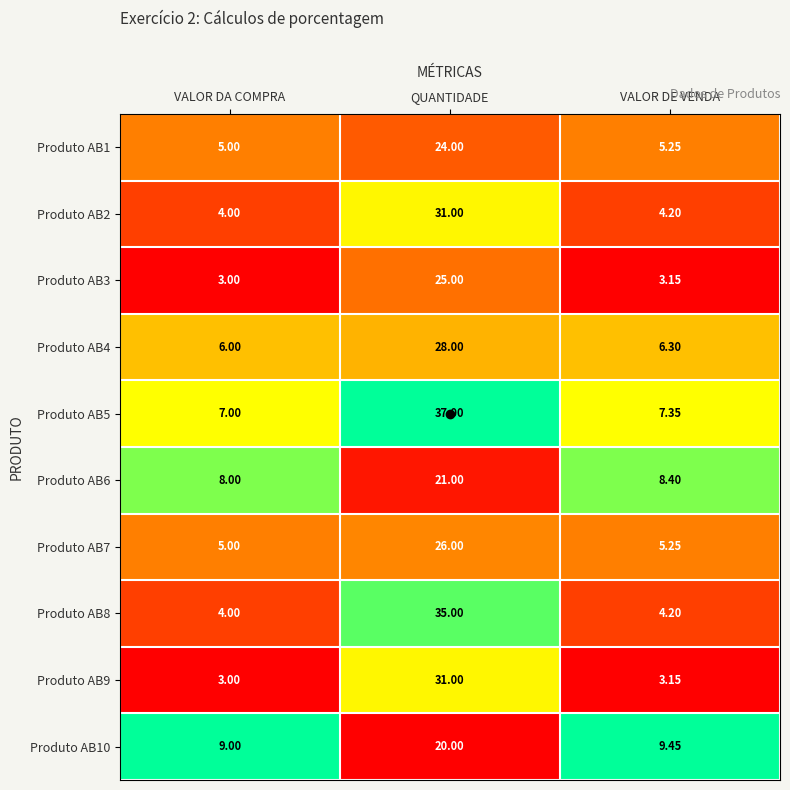

Where is Produto AB10 nearest to the value 14?

VALOR DE VENDA